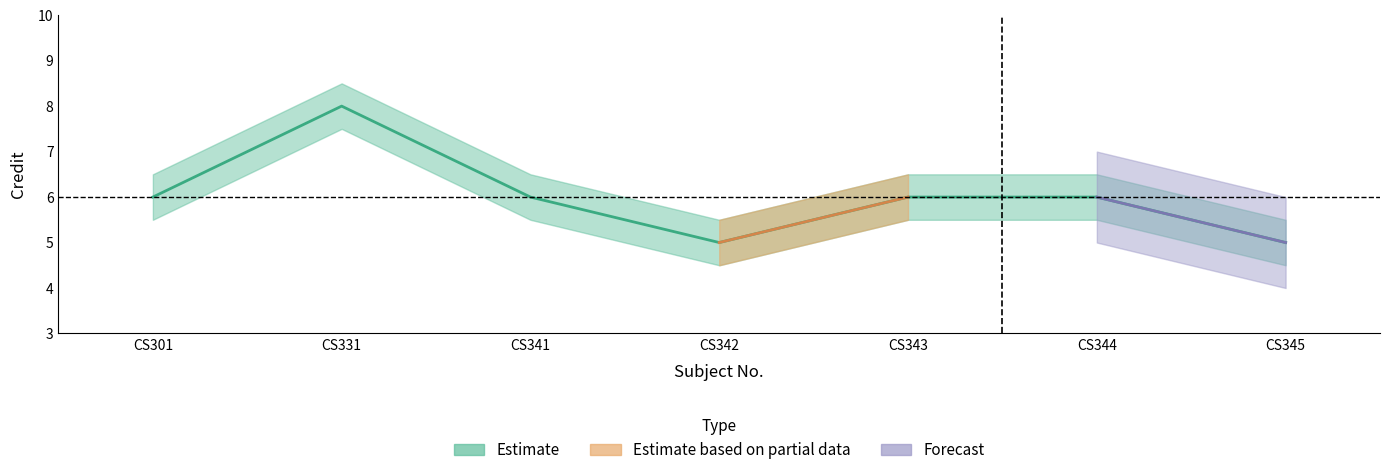

What is the change in value from CS301 to CS345?

-1